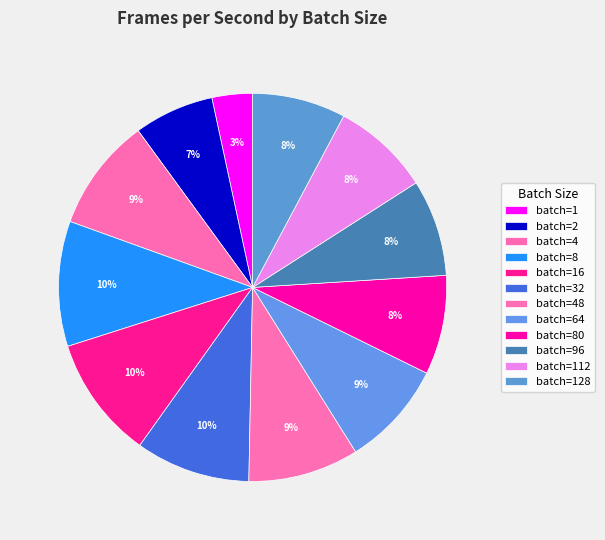

How many segments does this pie chart have?

12